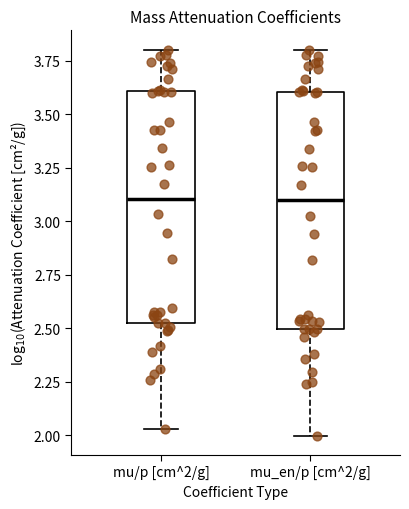

Reading left to right, read every box against the y-axis: the position of its median line, the range the box covers, and the ends of its whiskers. The values are not printed on the chart, so give them approximately, as read against the axis.

mu/p [cm^2/g]: median 3.10, box 2.55 to 3.60, whiskers 2.05 to 3.80
mu_en/p [cm^2/g]: median 3.10, box 2.50 to 3.60, whiskers 2.00 to 3.80